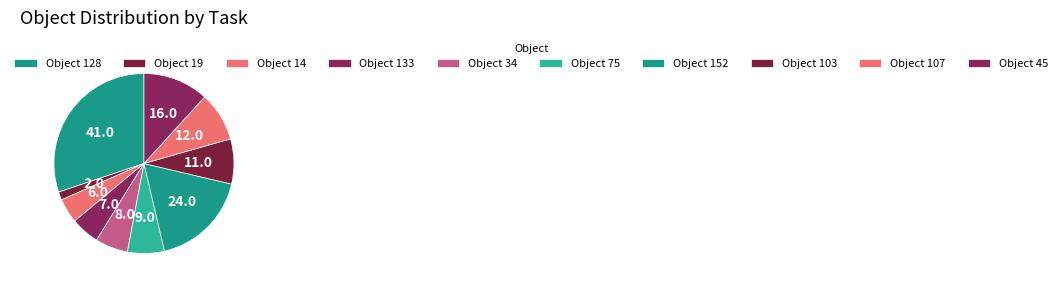

How many slices are in this pie chart?

10